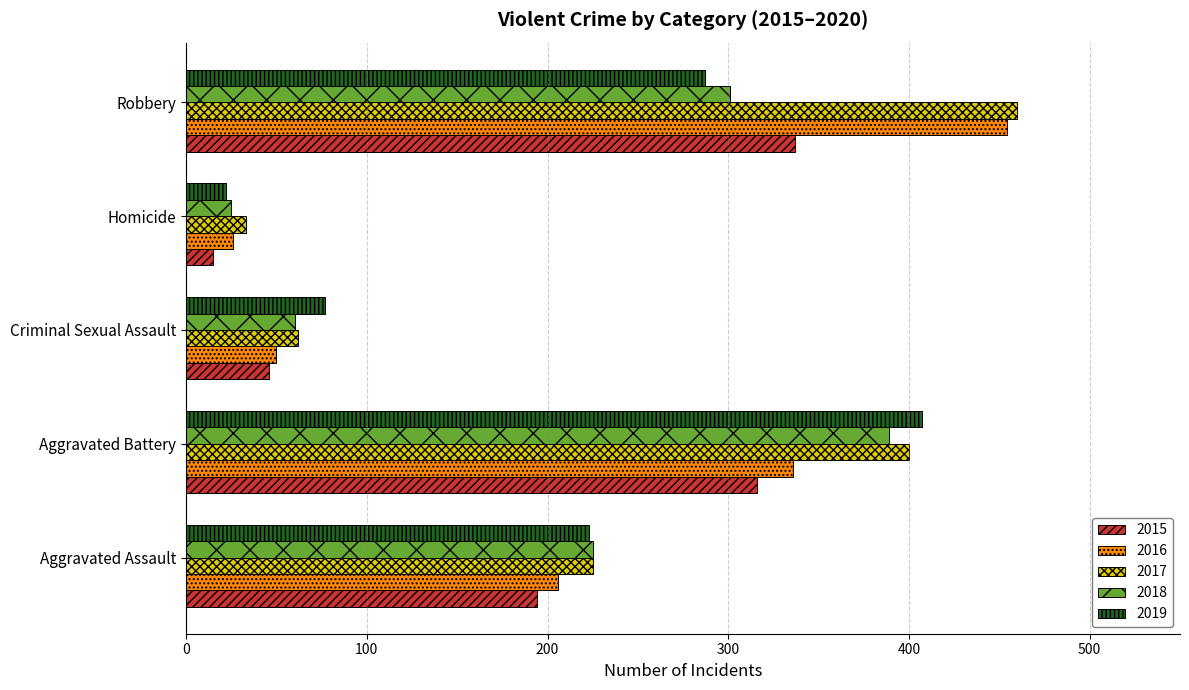

The 2017 series shows 225 at Aggravated Assault. True or false?

True